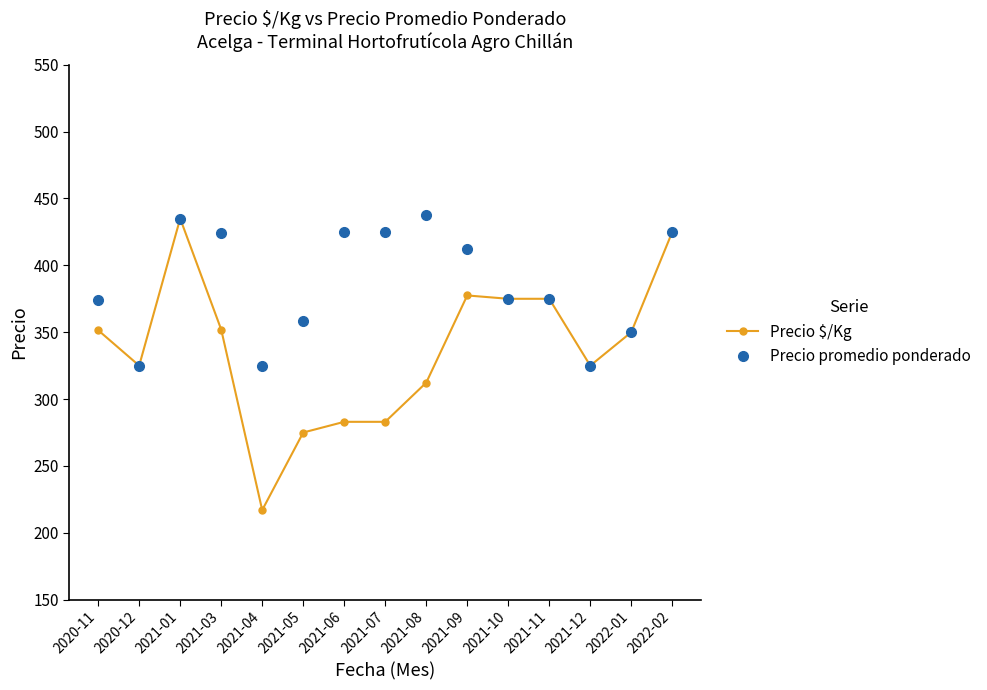

What value does the Precio $/Kg series have at 2021-05?

275.0